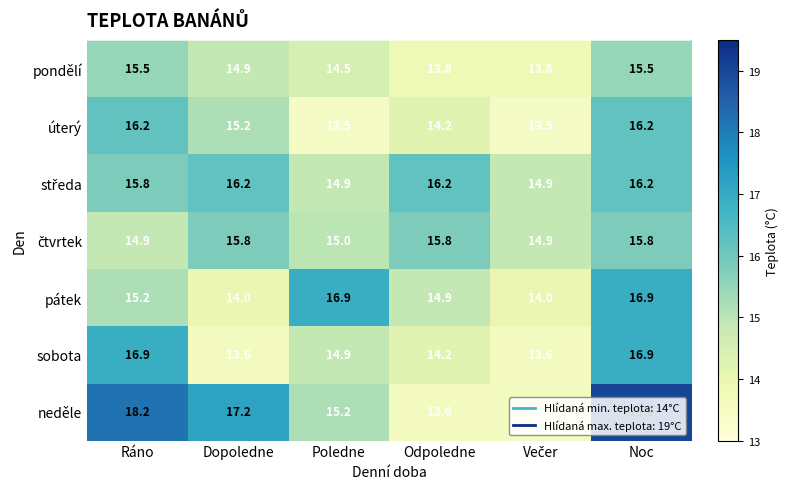

At which label is neděle closest to 16?

Poledne